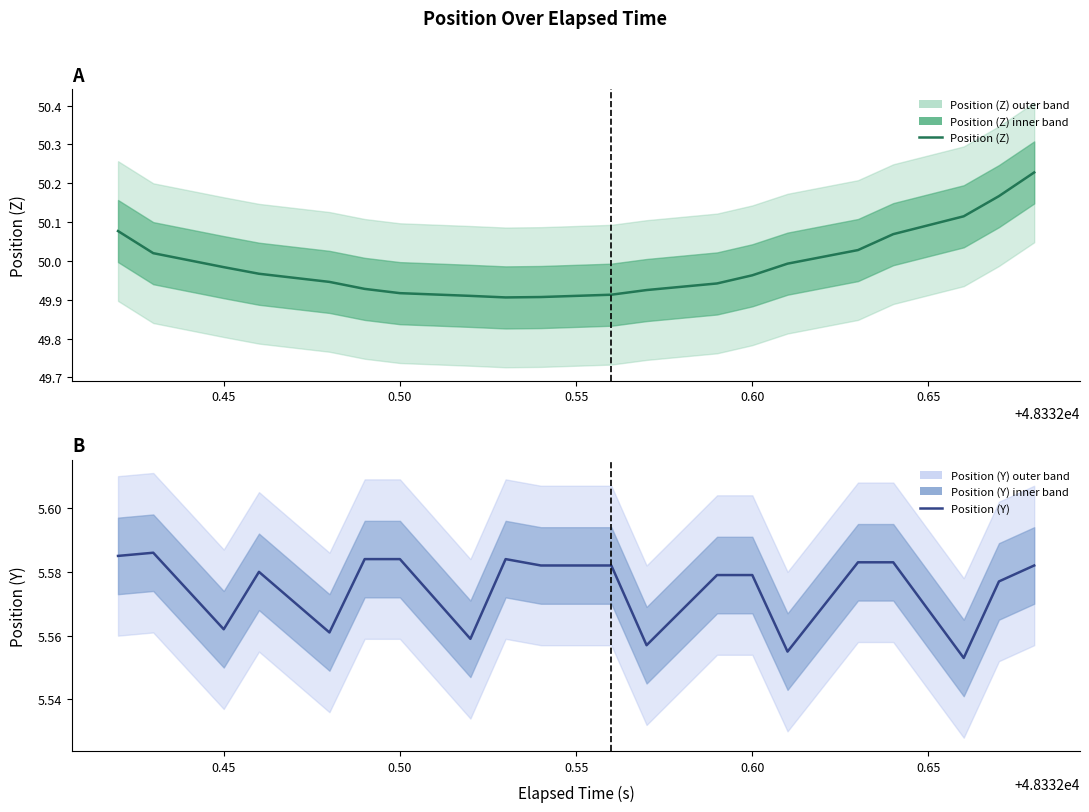

The value of Position (Y) at 0.45 is 5.6. True or false?

True